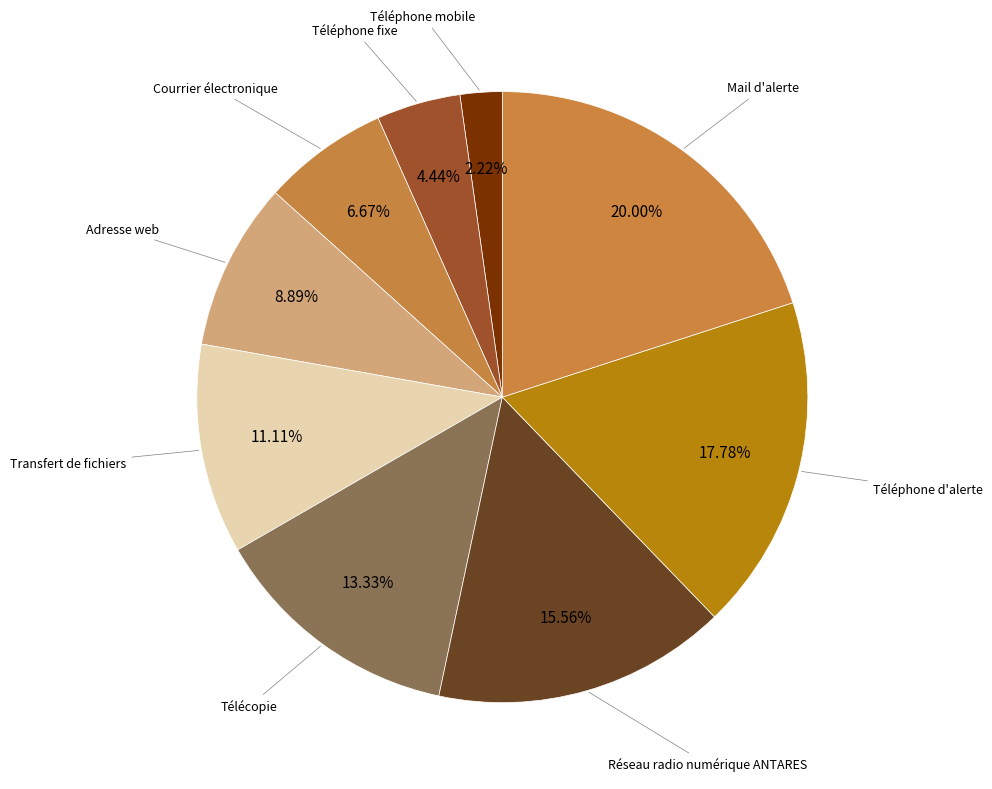

What percentage is the Adresse web slice, to the nearest percent?

9%